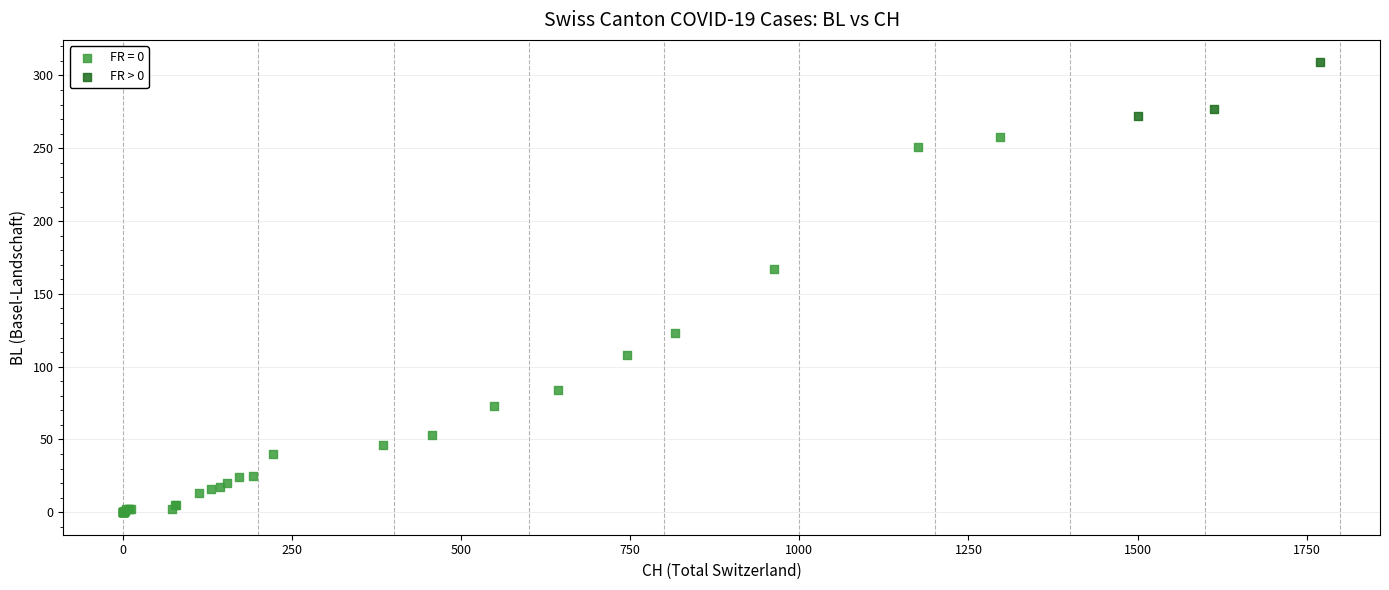

Which series reaches the minimum Y coordinate?

FR = 0